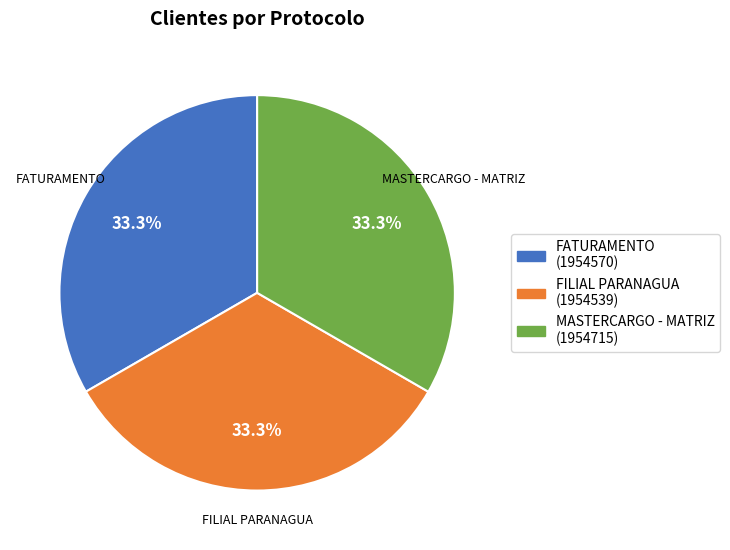

Does FATURAMENTO represent more than half of the total?

No